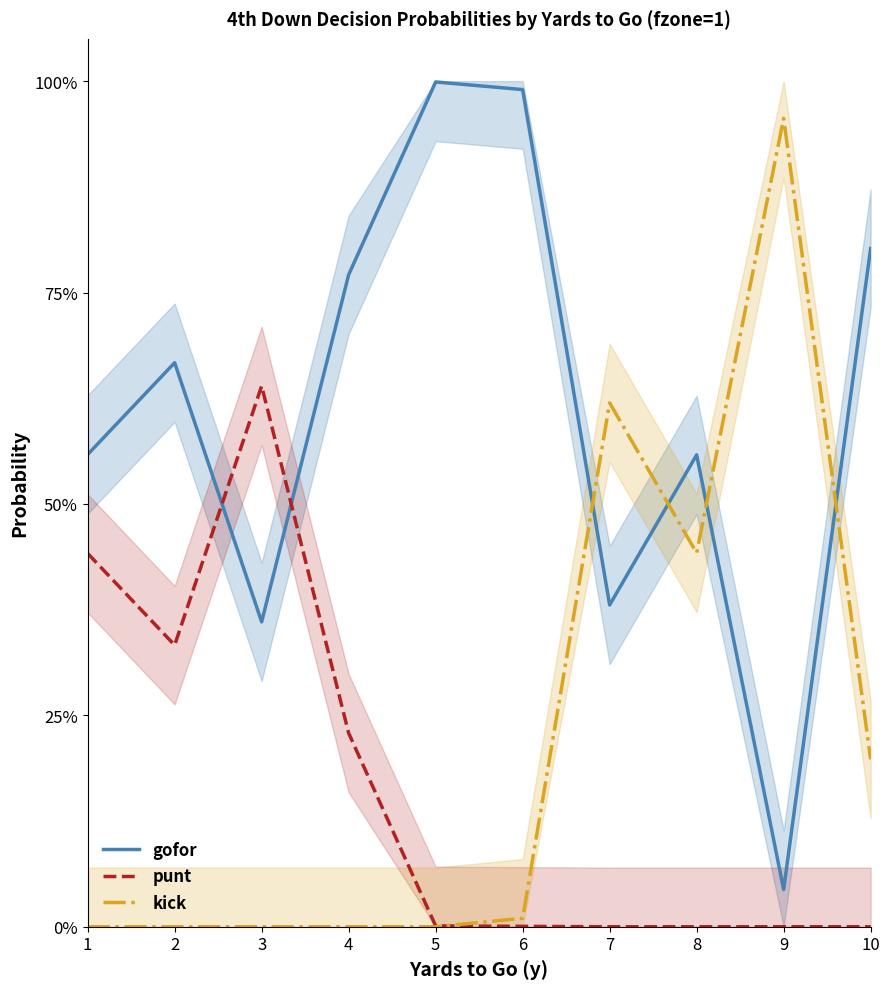

Reading left to right, what are all the values shown in this chart?

gofor: 0.6	0.7	0.4	0.8	1.0	1.0	0.4	0.6	0.0	0.8
punt: 0.4	0.3	0.6	0.2	0.0	0.0	0.0	0.0	0.0	0.0
kick: 0.0	0.0	0.0	0.0	0.0	0.0	0.6	0.4	1.0	0.2